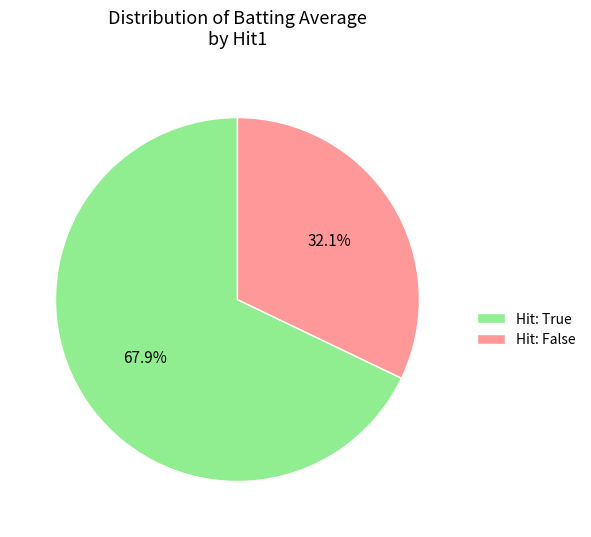

What portion of the pie excludes Hit: False?

67.9%